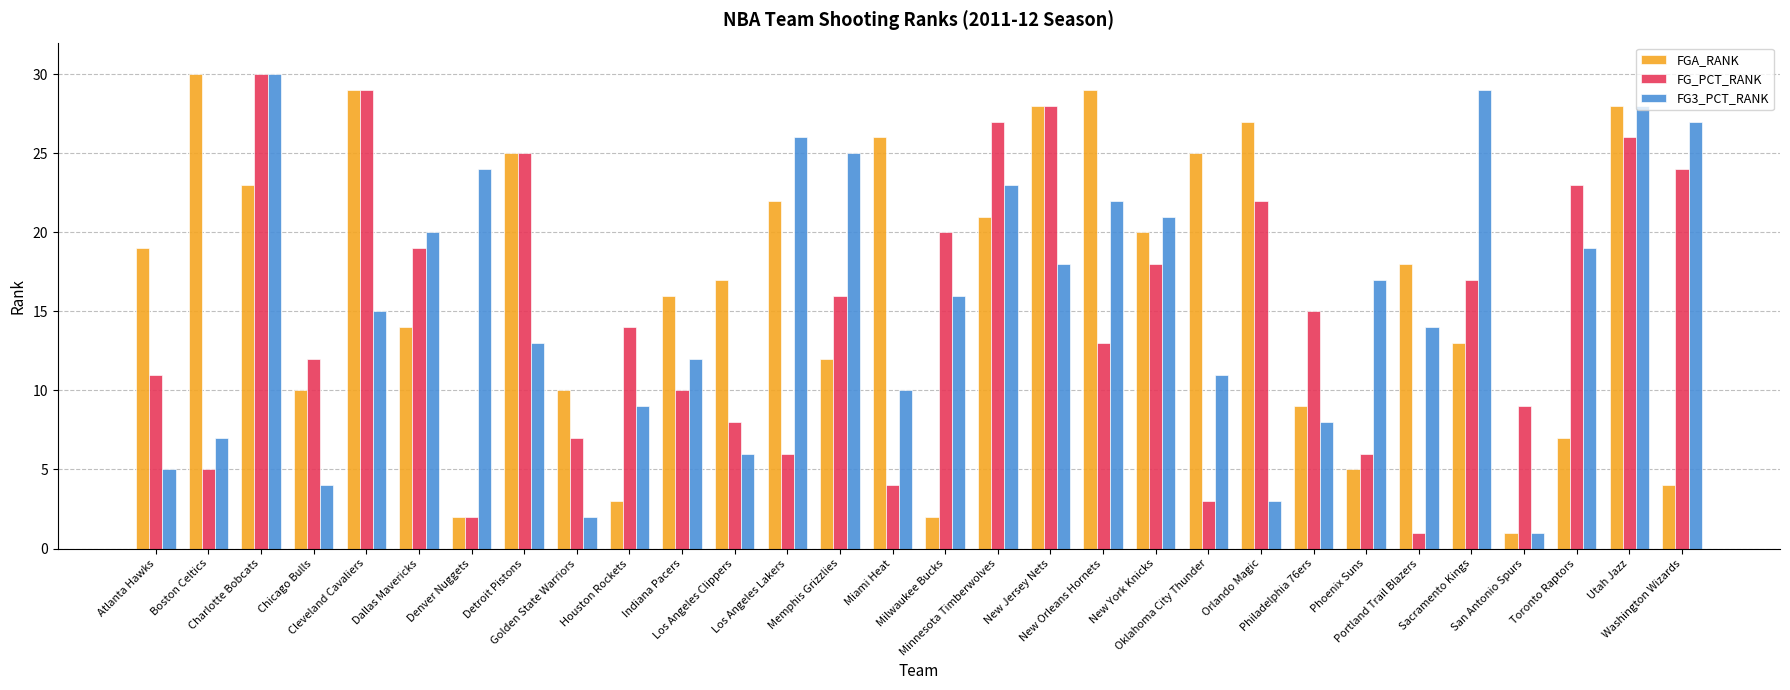

What position from the left is Toronto Raptors?

28